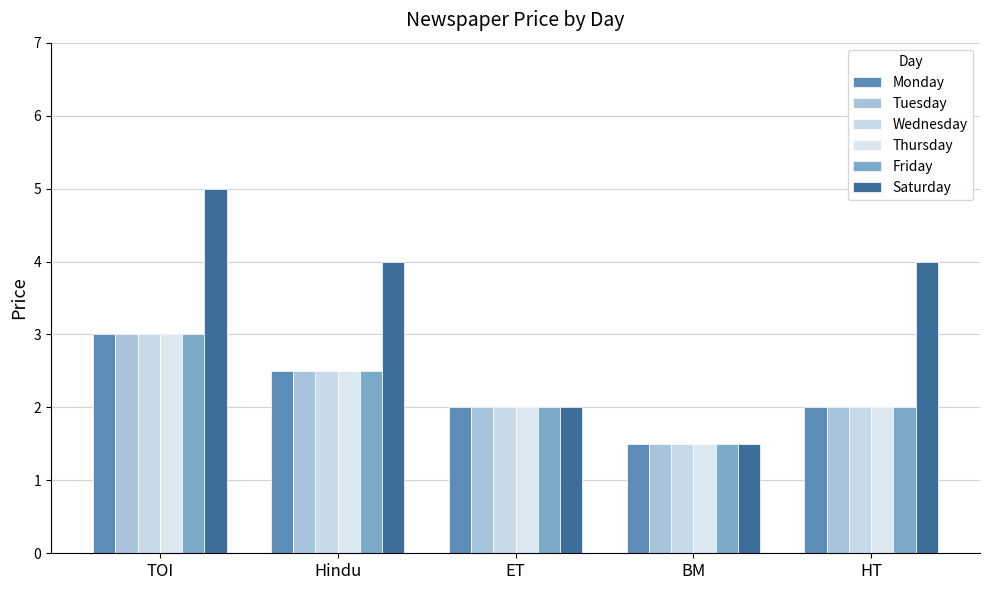

Reading left to right, extract all data points from this chart.

Monday: TOI=3.0	Hindu=2.5	ET=2.0	BM=1.5	HT=2.0
Tuesday: TOI=3.0	Hindu=2.5	ET=2.0	BM=1.5	HT=2.0
Wednesday: TOI=3.0	Hindu=2.5	ET=2.0	BM=1.5	HT=2.0
Thursday: TOI=3.0	Hindu=2.5	ET=2.0	BM=1.5	HT=2.0
Friday: TOI=3.0	Hindu=2.5	ET=2.0	BM=1.5	HT=2.0
Saturday: TOI=5.0	Hindu=4.0	ET=2.0	BM=1.5	HT=4.0